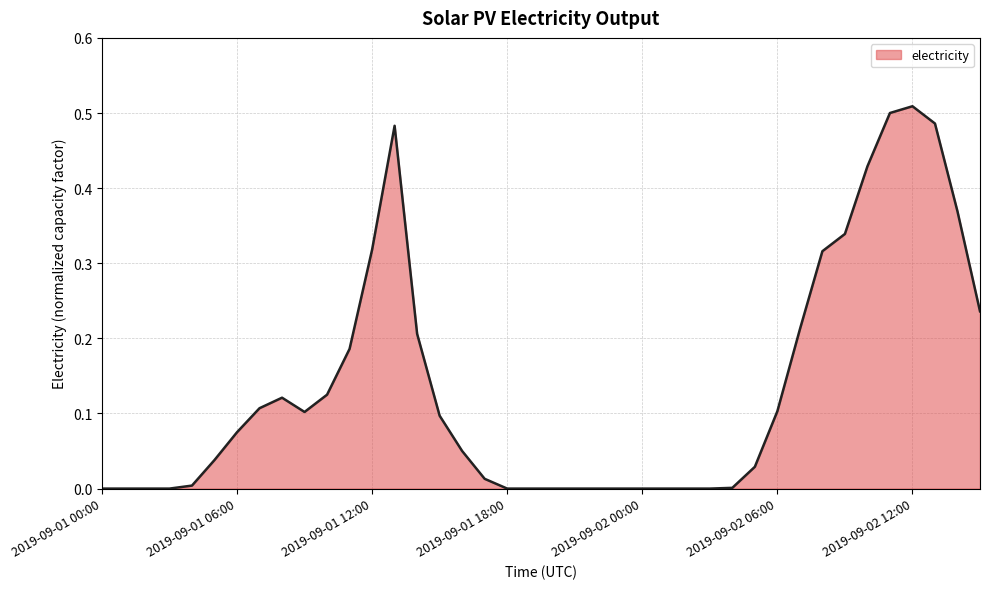

Where is the data nearest to the value 0?

2019-09-01 00:00